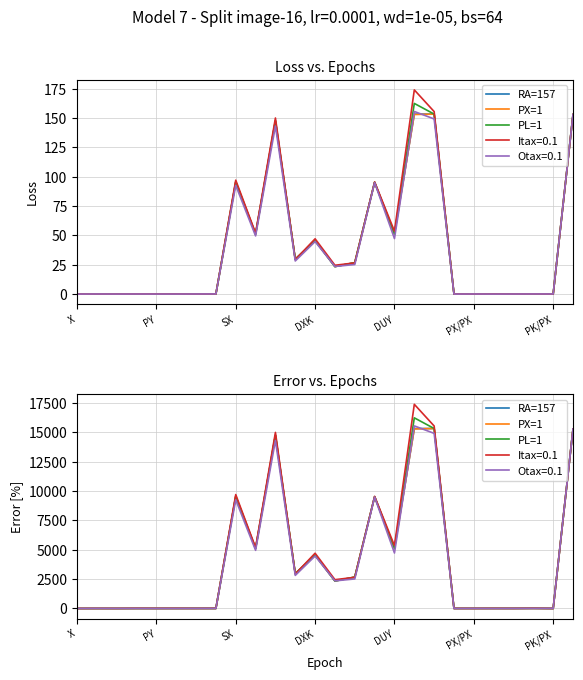

True or false: RA=157 has more than 1 interior local peaks.

True